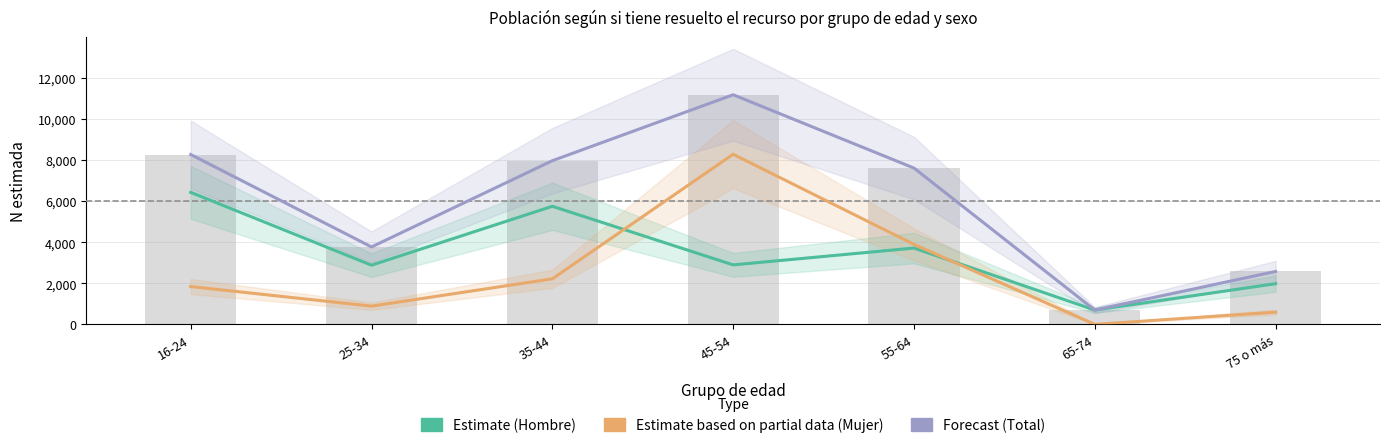

At 65-74, list the series in order from smallest to largest.

Estimate based on partial data (Mujer), Estimate (Hombre), Forecast (Total)